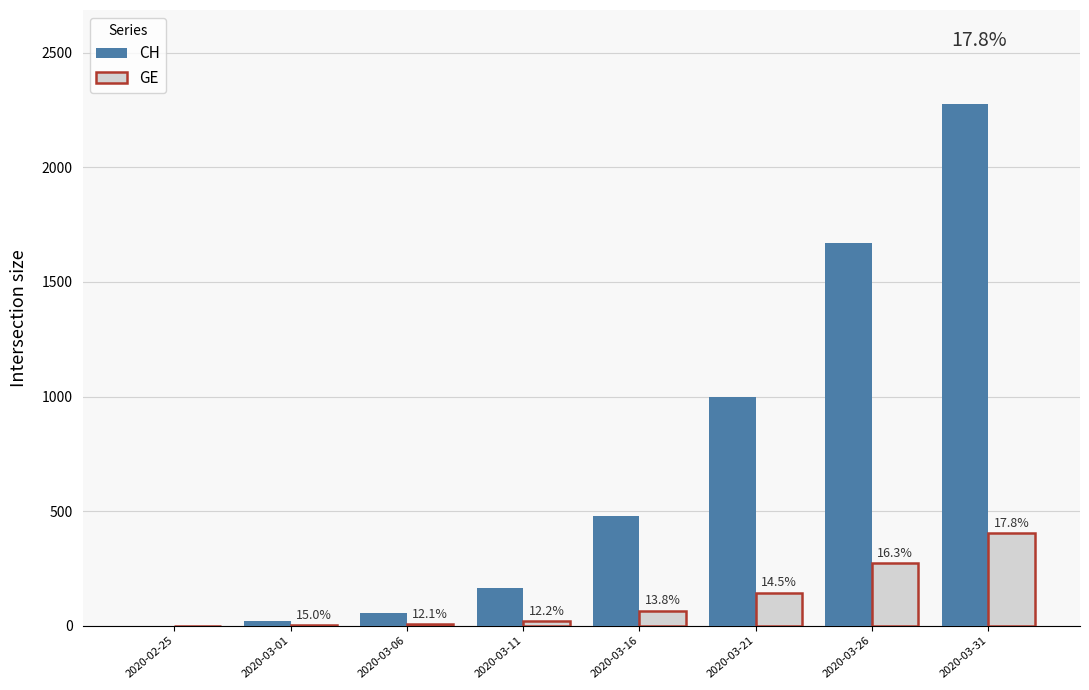

What is the sum of all GE values?

918